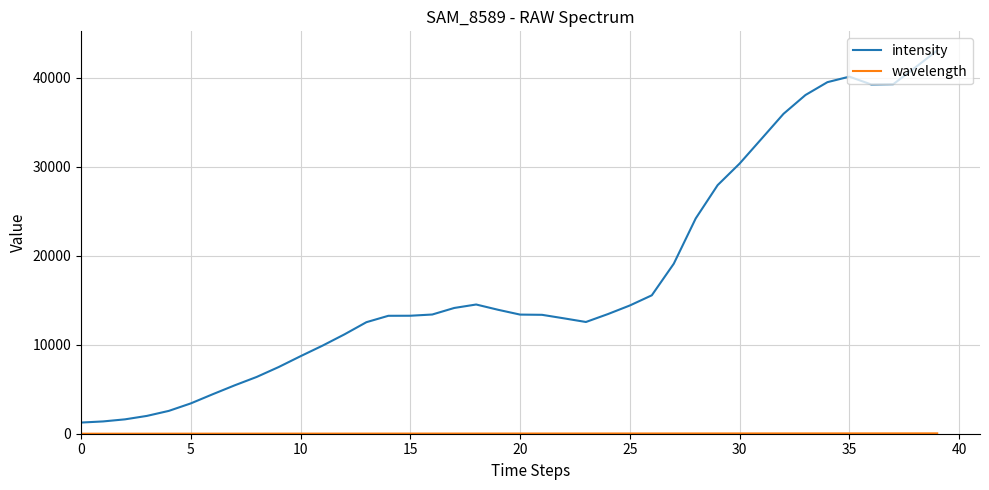

What is the greatest value displayed?

43045